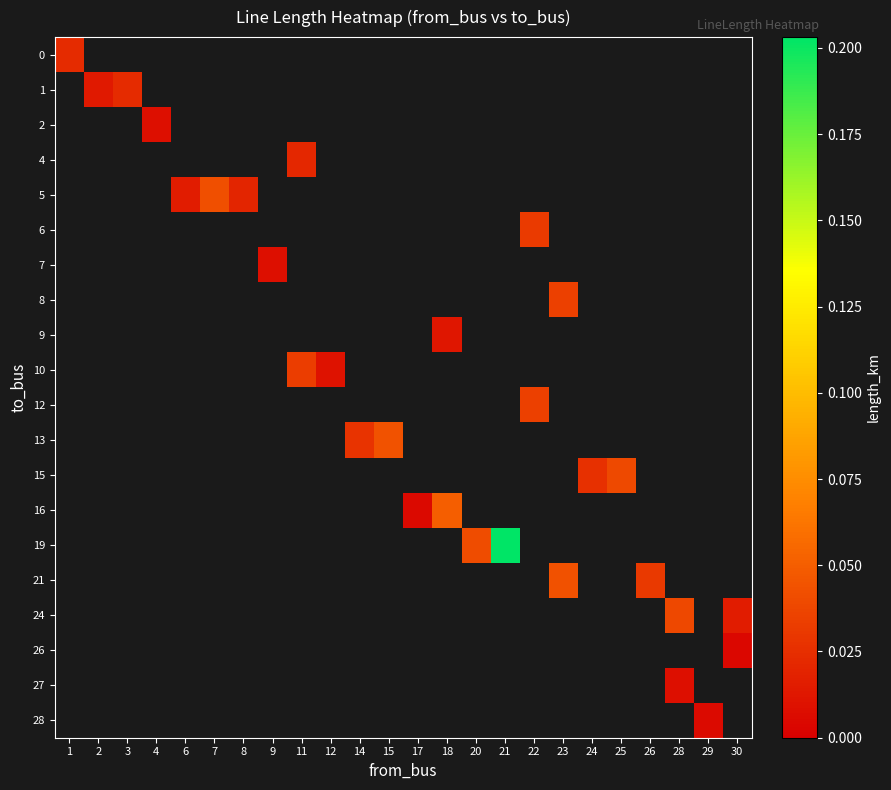

Is the value of 19 at 12 greater than the value of 28 at 29?

No